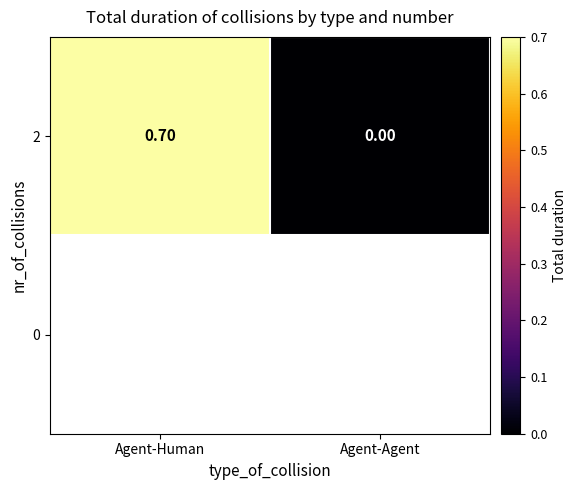

List the labels in order of value, smallest first.

Agent-Agent, Agent-Human